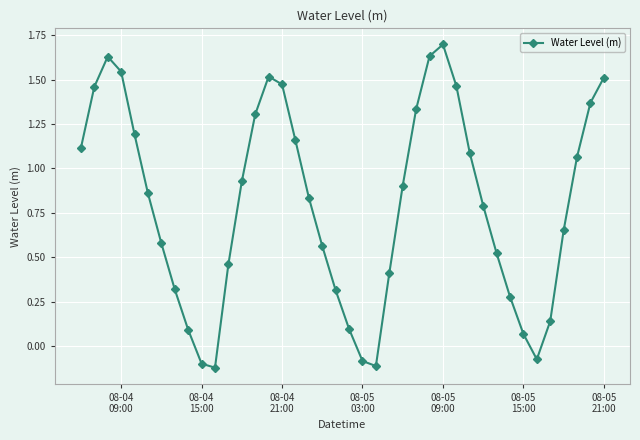

What is the difference between the maximum and minimum values?

1.8